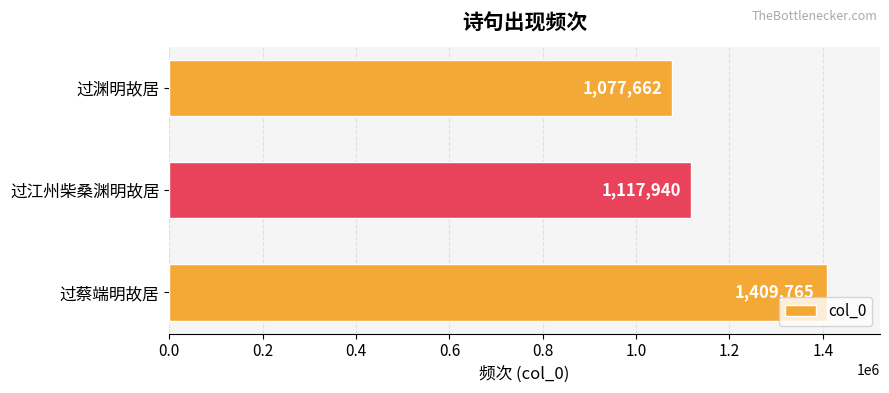

What is the sum of all values?

3605367